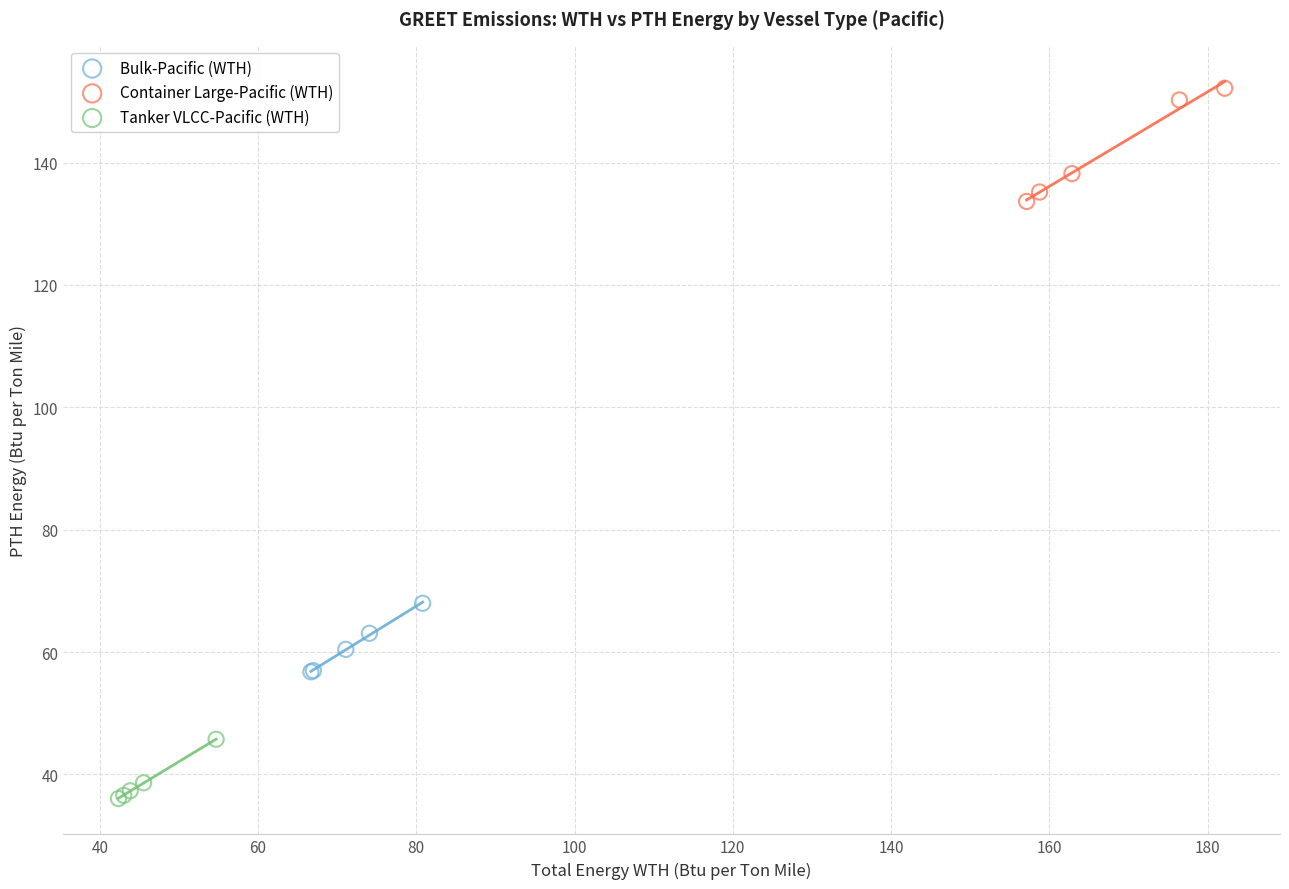

Which series has the widest spread of Y values?

Container Large-Pacific (WTH)